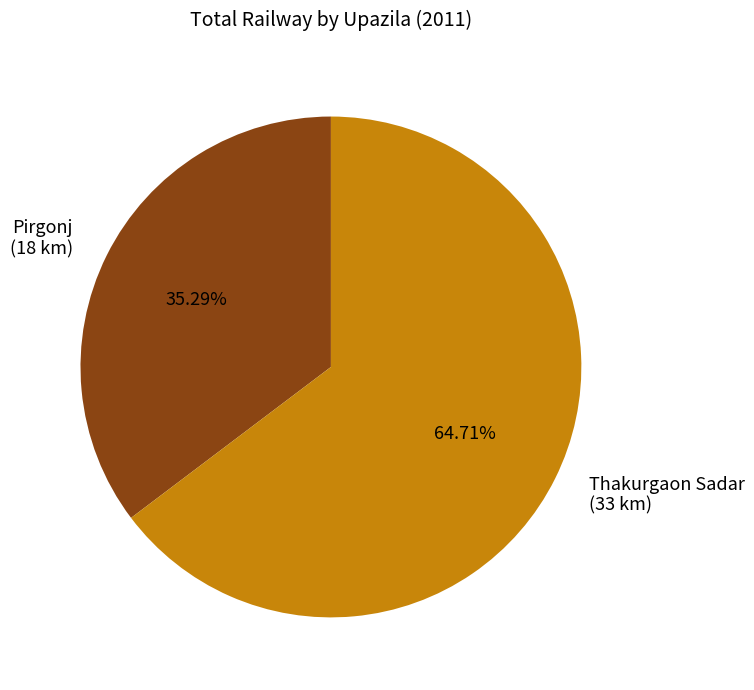

How many slices are in this pie chart?

2